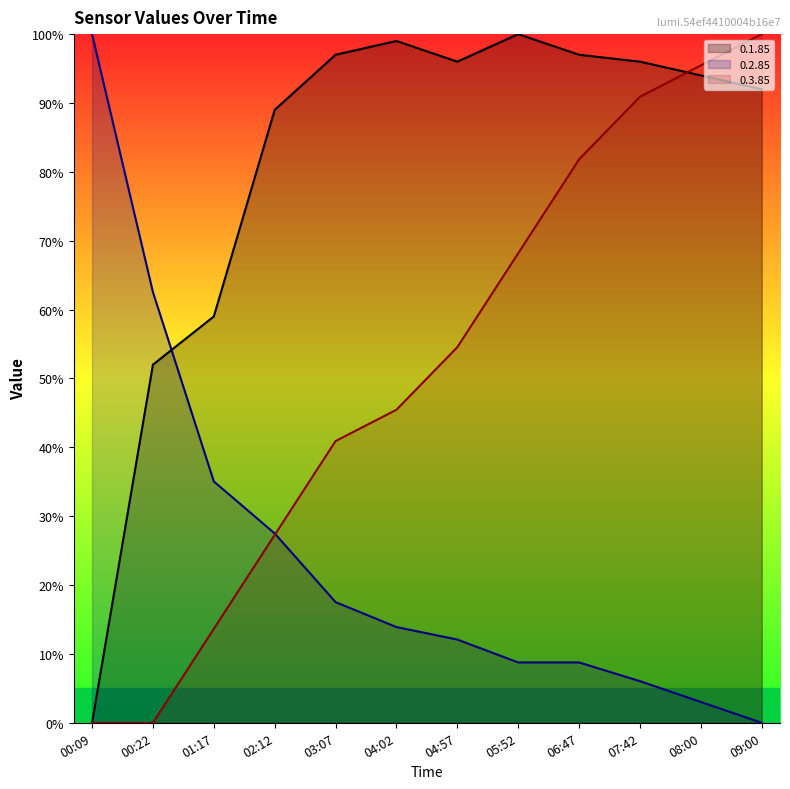

How many lines are shown in the chart?

3